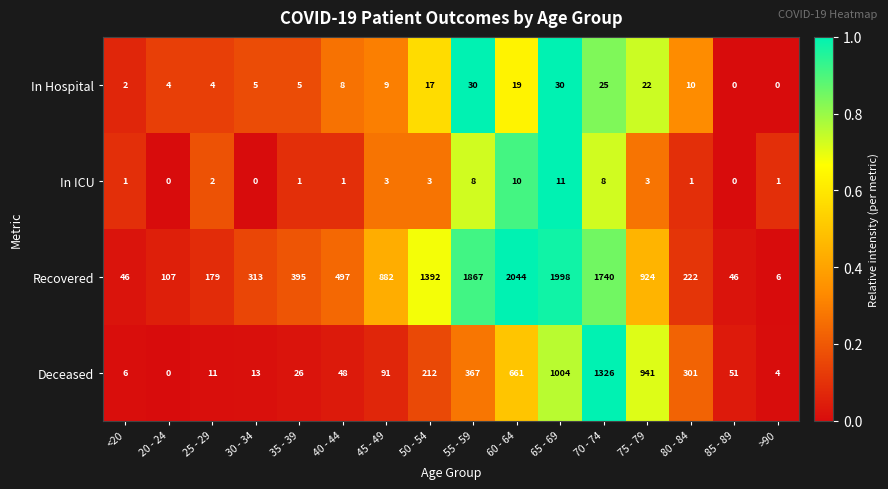

Which series changed the most between 35 - 39 and 70 - 74?

Recovered